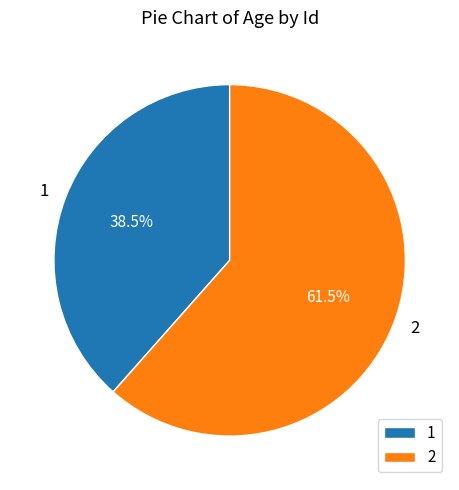

Which category accounts for the majority?

2